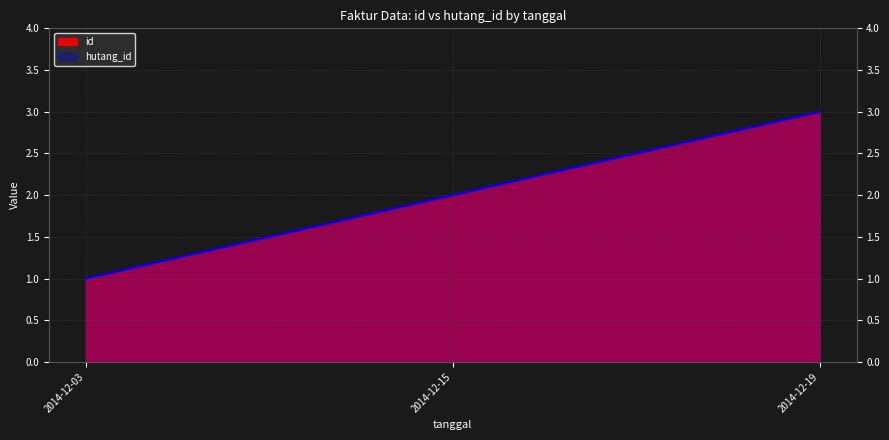

What is the value of the hutang_id point at the 3rd from the left?

3